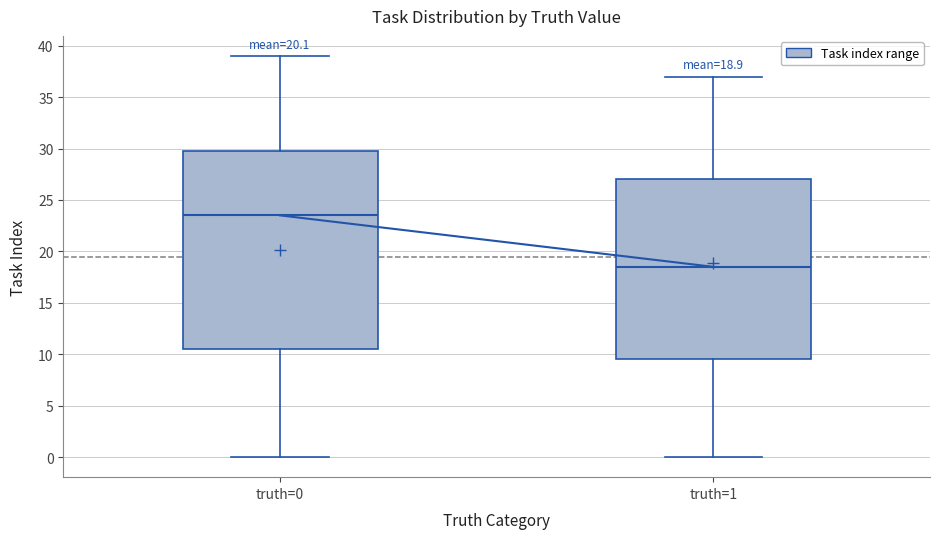

Which box has the lowest median line?

truth=1